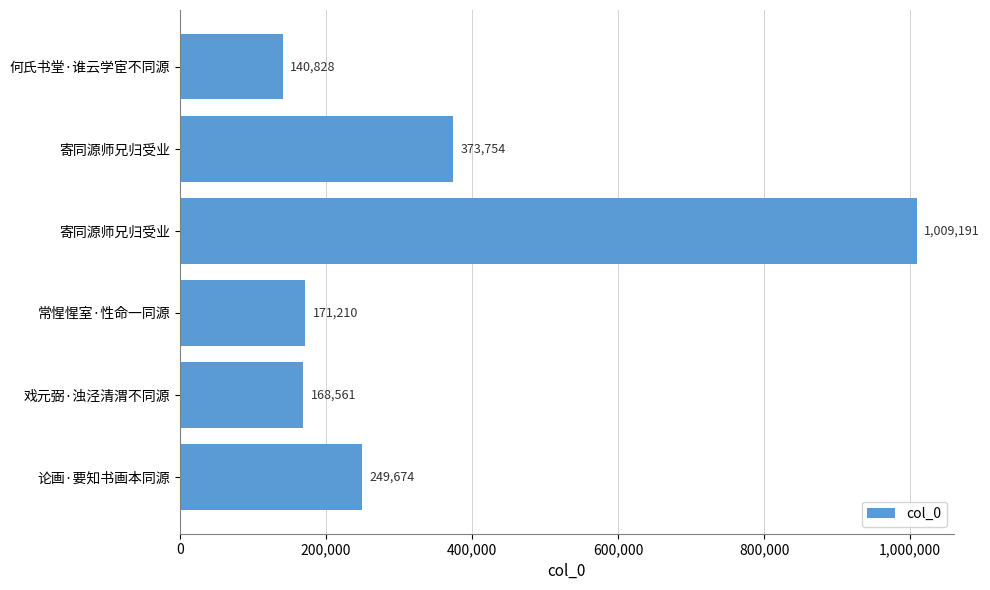

What is the sum of all values?

2113218